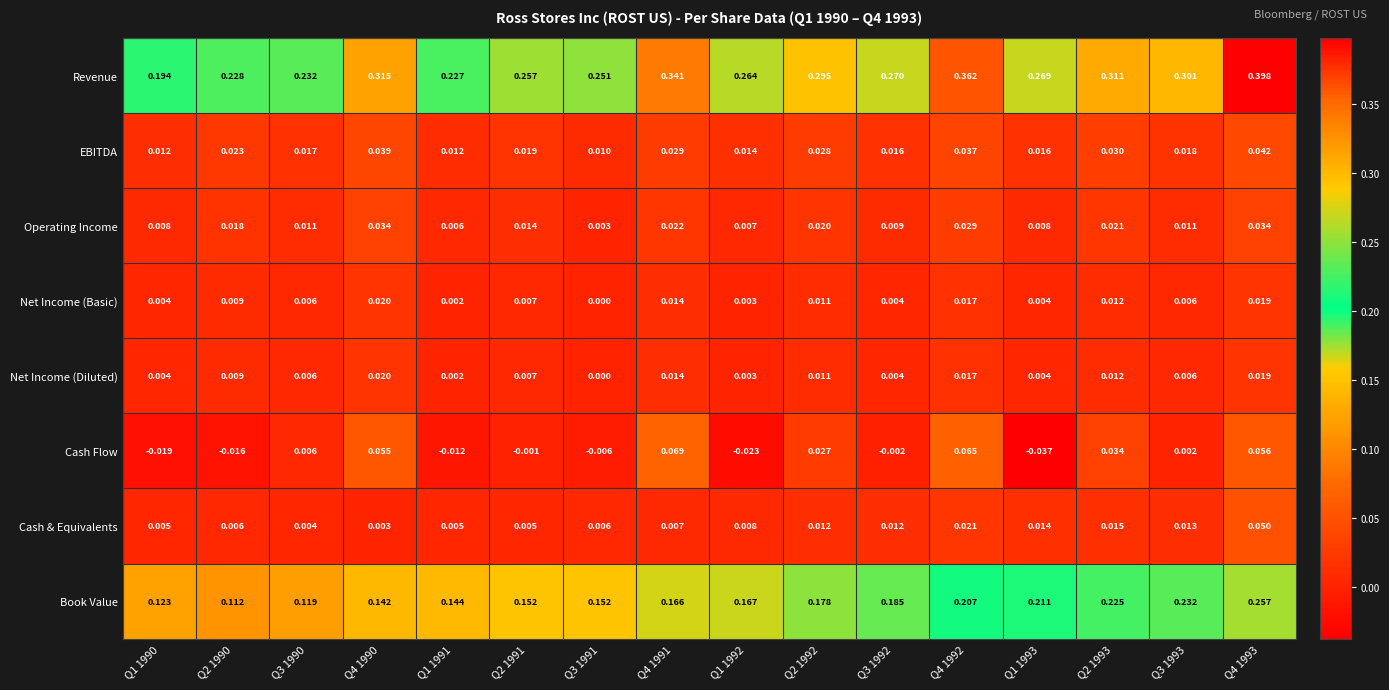

Which series has the largest range (max minus min)?

Revenue